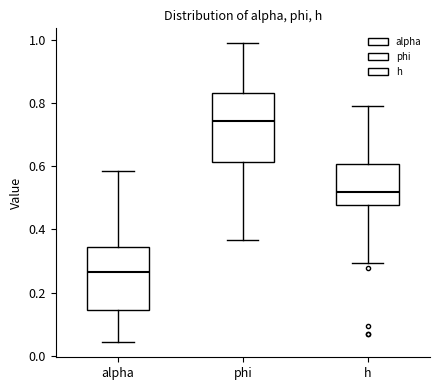

Reading left to right, transcribe this box plot: for each box, give where its median line is, the range the box spans, and where its two whiskers end, as read against the y-axis. The values are not printed on the chart, so give them approximately, as read against the axis.

alpha: median 0.26, box 0.14 to 0.34, whiskers 0.04 to 0.58
phi: median 0.74, box 0.62 to 0.84, whiskers 0.36 to 0.98
h: median 0.52, box 0.48 to 0.60, whiskers 0.30 to 0.78